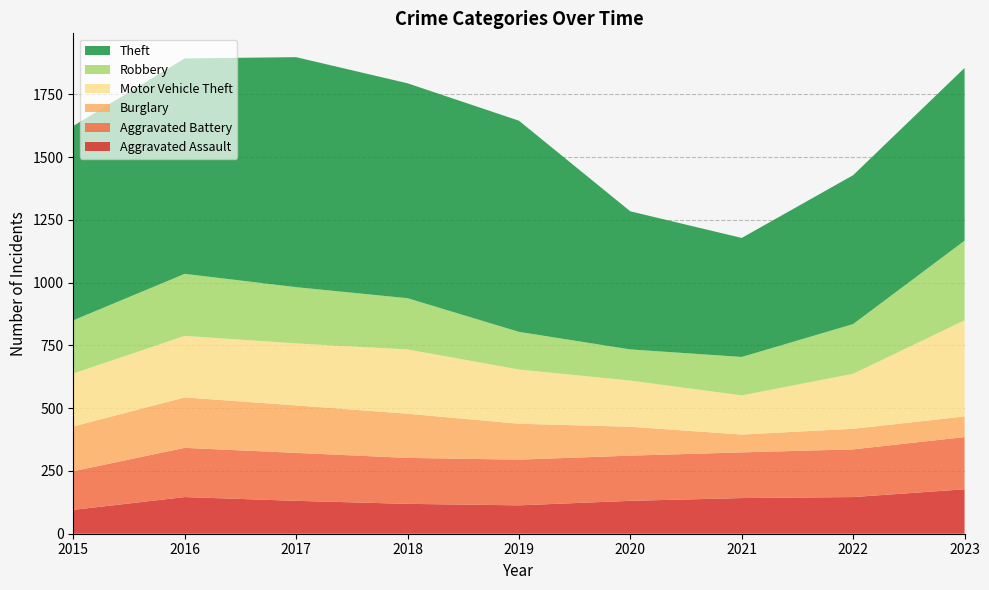

Reading left to right, what are all the values shown in this chart?

Aggravated Assault: 2015=95	2016=146	2017=131	2018=119	2019=113	2020=131	2021=142	2022=146	2023=177
Aggravated Battery: 2015=154	2016=196	2017=191	2018=183	2019=182	2020=180	2021=182	2022=190	2023=208
Burglary: 2015=178	2016=201	2017=189	2018=176	2019=143	2020=115	2021=71	2022=82	2023=82
Motor Vehicle Theft: 2015=211	2016=245	2017=247	2018=256	2019=216	2020=184	2021=156	2022=219	2023=383
Robbery: 2015=212	2016=247	2017=224	2018=204	2019=150	2020=124	2021=153	2022=198	2023=317
Theft: 2015=774	2016=858	2017=916	2018=856	2019=841	2020=550	2021=474	2022=593	2023=688